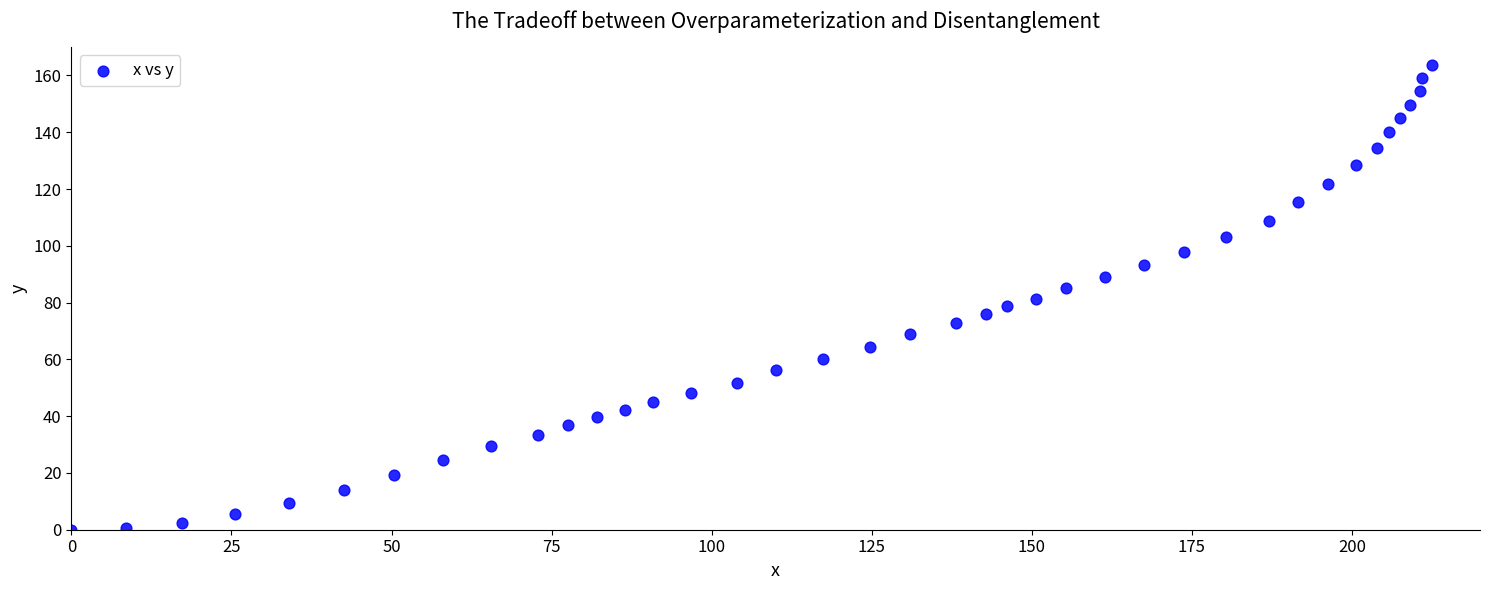

What is the range of X values (max minus min)?

212.5